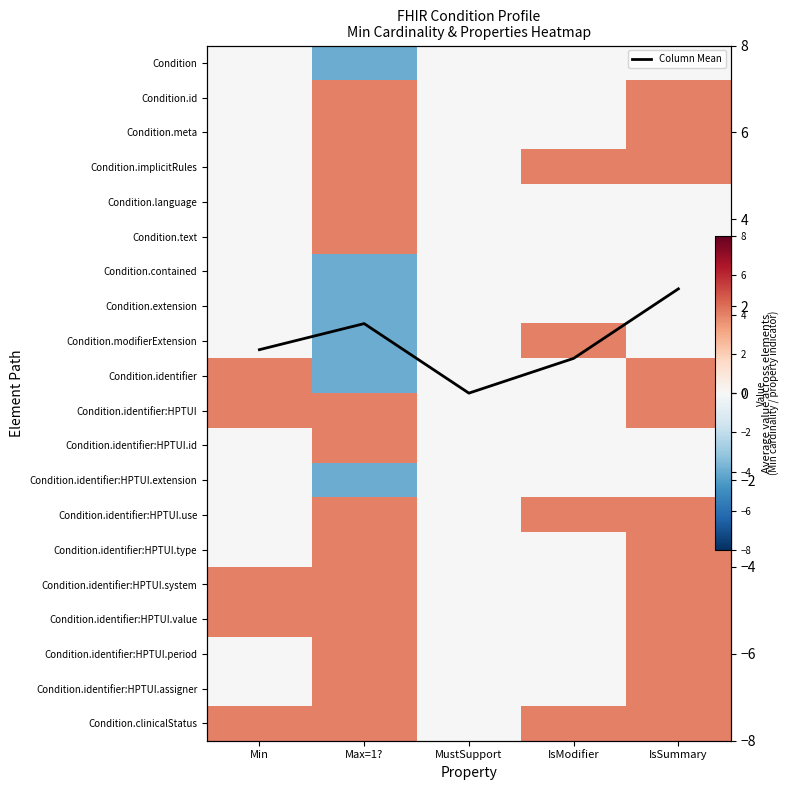

At how many categories does at least one series exceed 2?

4